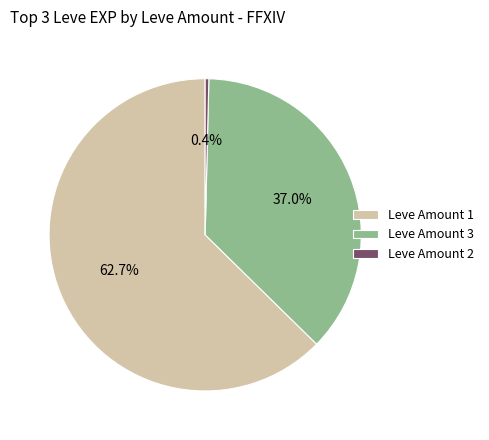

Which has a higher value, Leve Amount 2 or Leve Amount 1?

Leve Amount 1